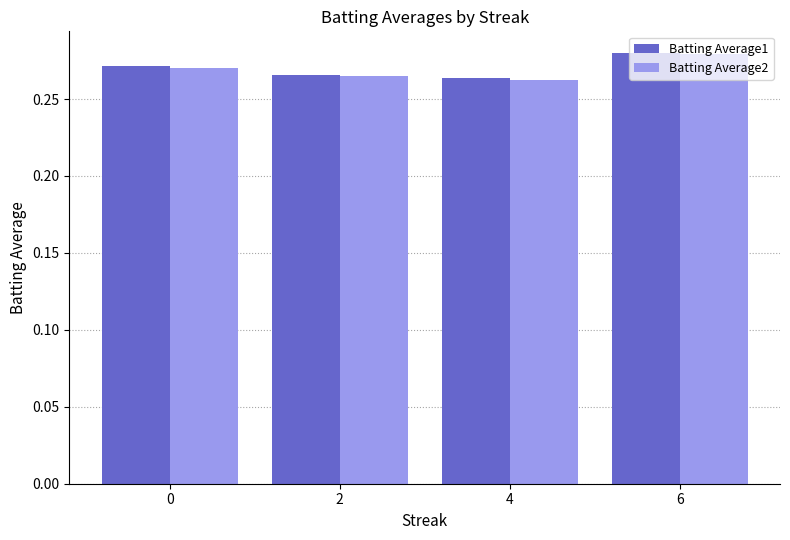

Which category has the lowest value in the Batting Average2 series?

4